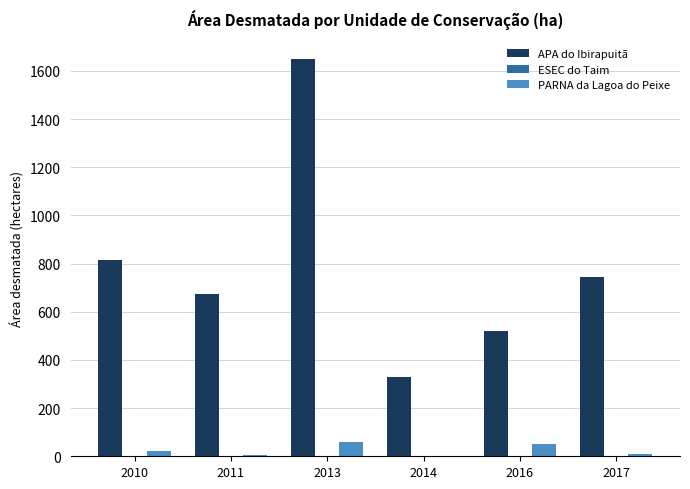

What is the total value across all series at 2013?

1707.3